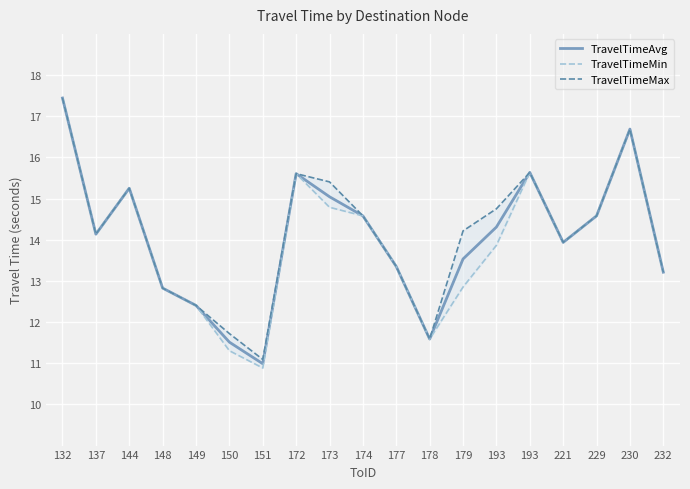

Which series has the widest spread of values?

TravelTimeMin